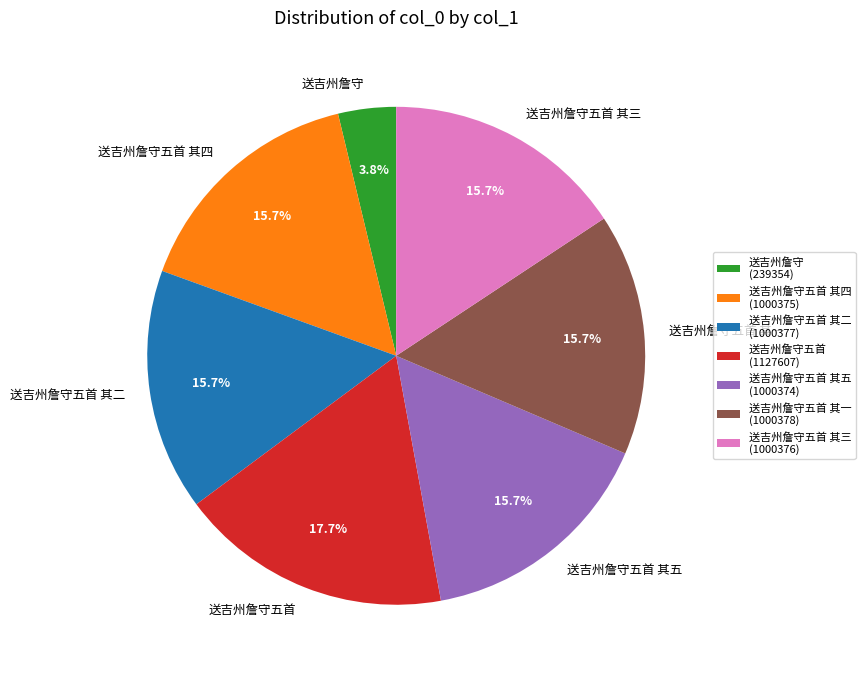

The 送吉州詹守五首 其五 slice represents 5% of the pie. True or false?

False